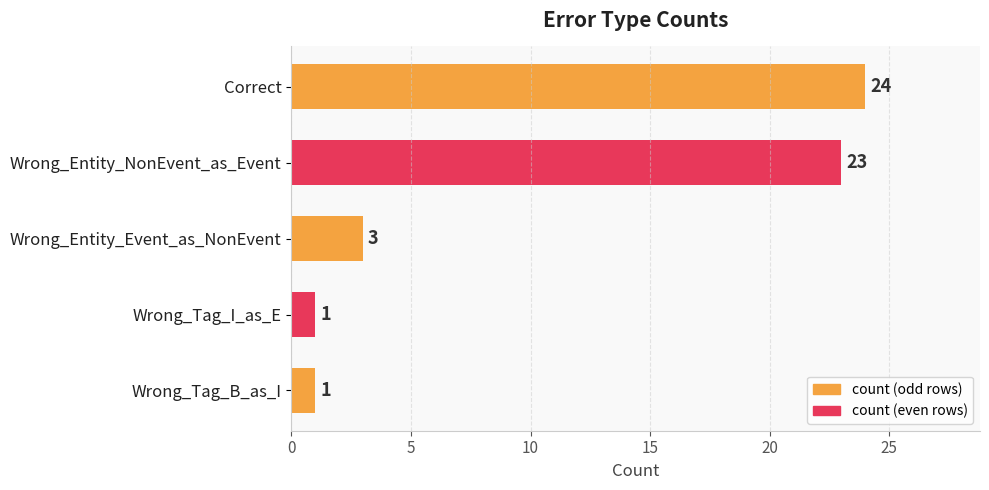

How many bars are there in total?

5